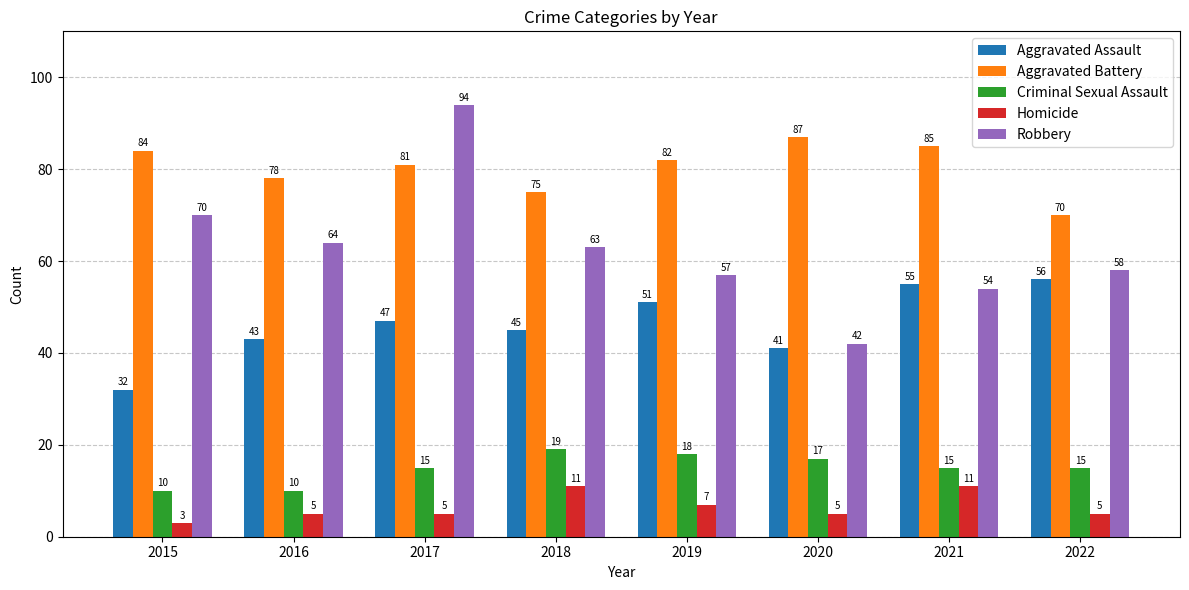

What is the value of the Homicide bar at the 2nd from the left?

5